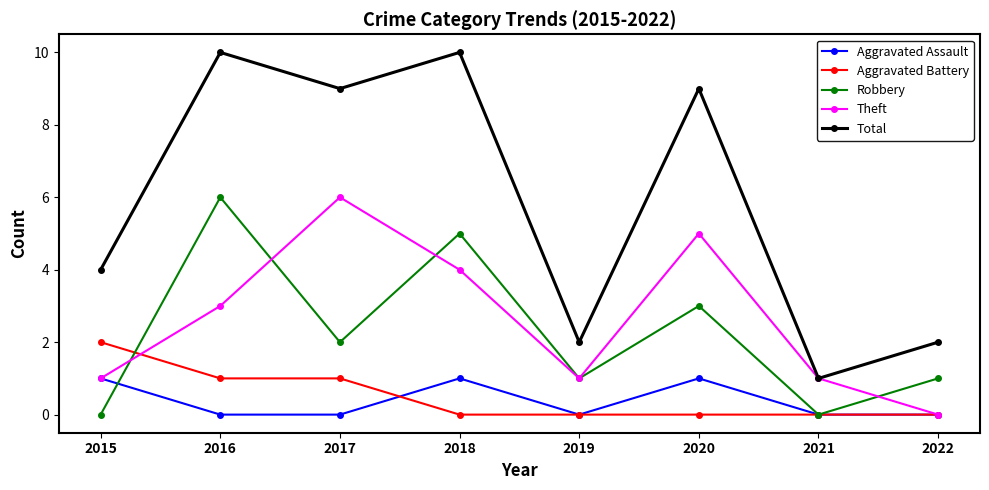

Count the number of categories in the chart.

8